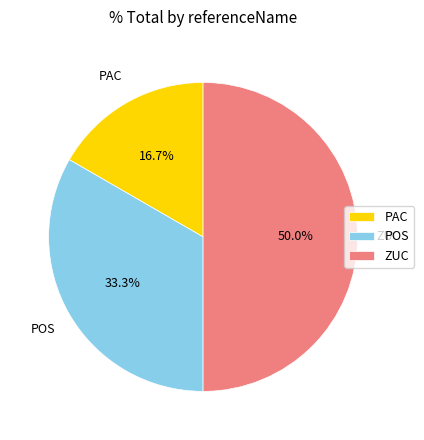

Which category has the biggest portion of the pie?

ZUC